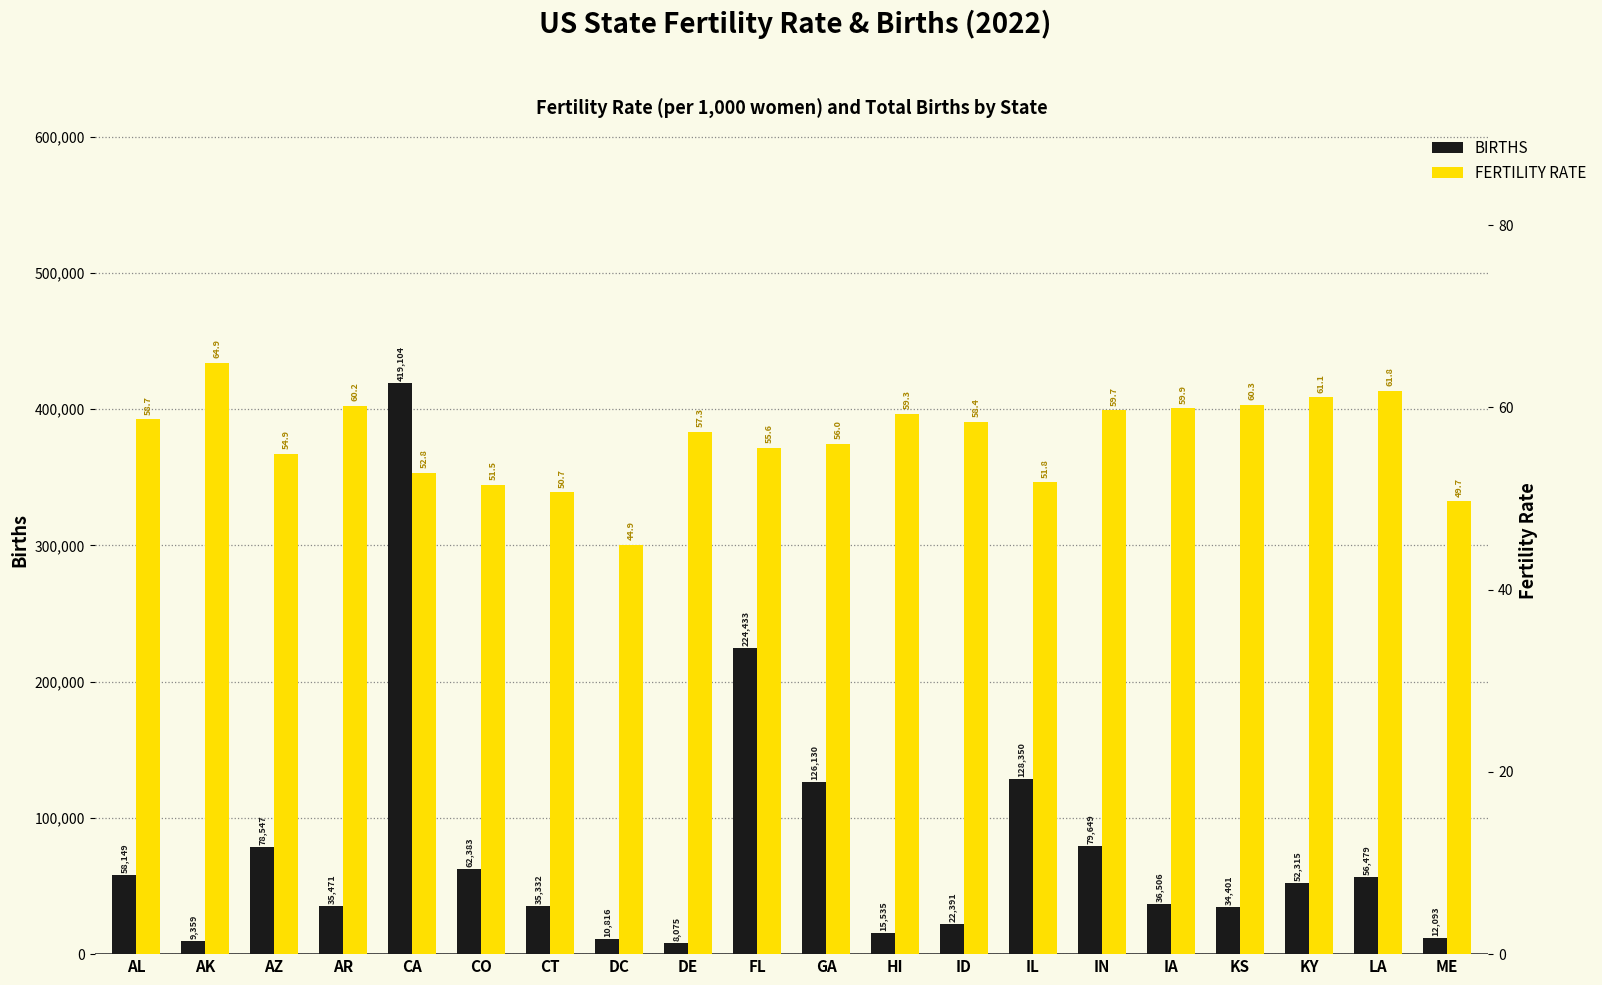

At which label does FERTILITY RATE first exceed 58?

AL